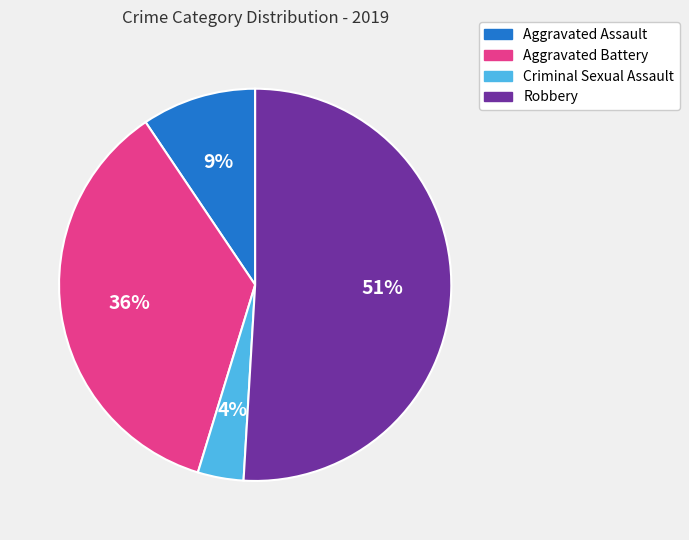

Which category has the smallest portion of the pie?

Criminal Sexual Assault